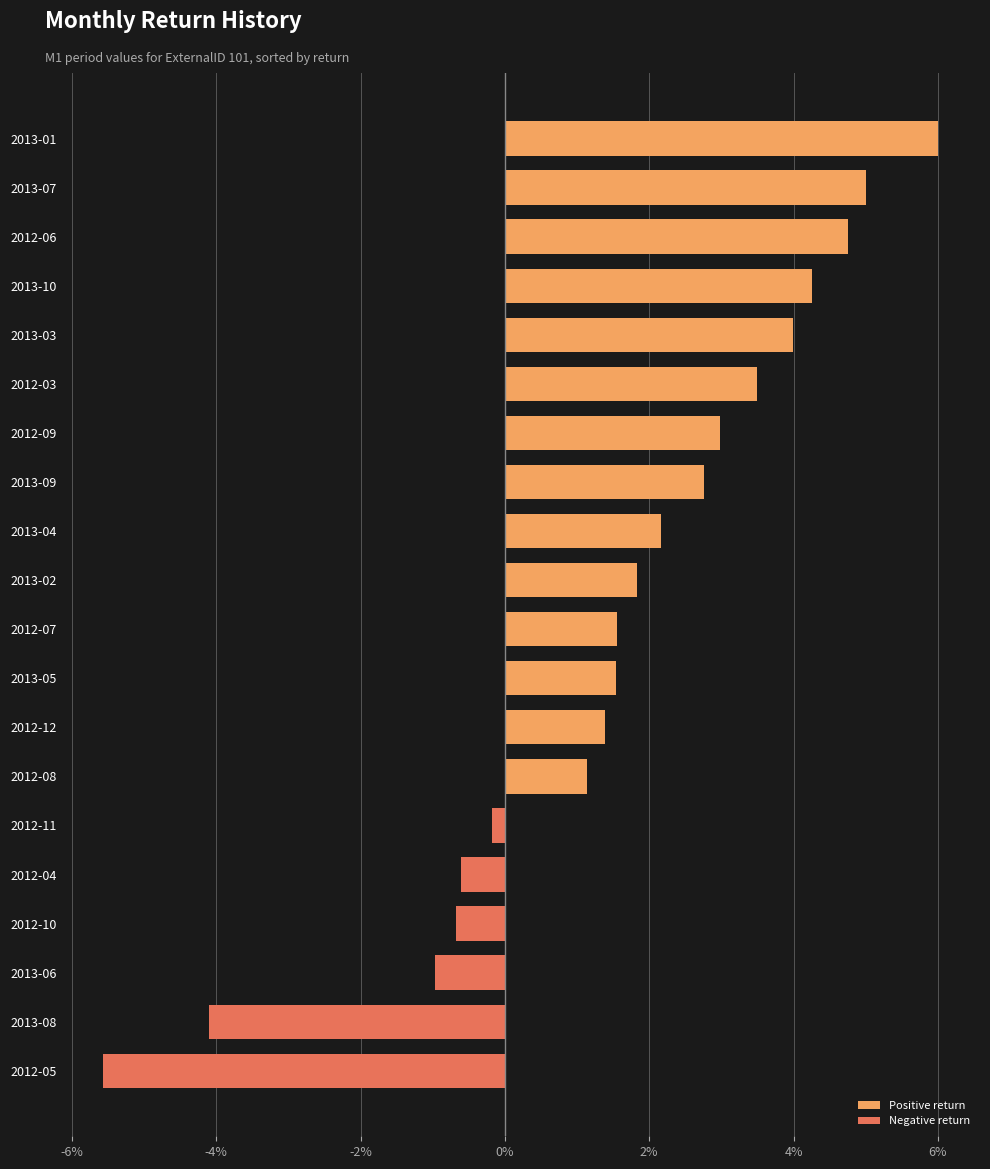

Read the value at 2012-08.

1.1